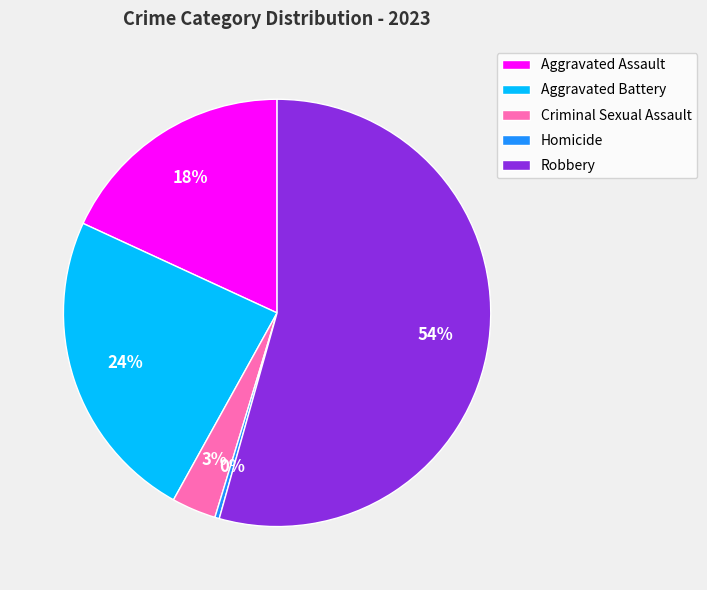

The Aggravated Battery slice represents 15% of the pie. True or false?

False